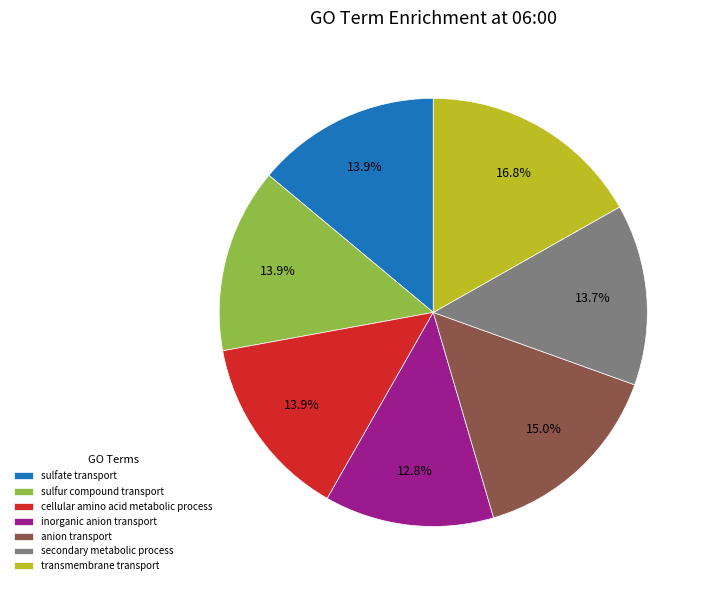

Does any single category account for the majority?

No